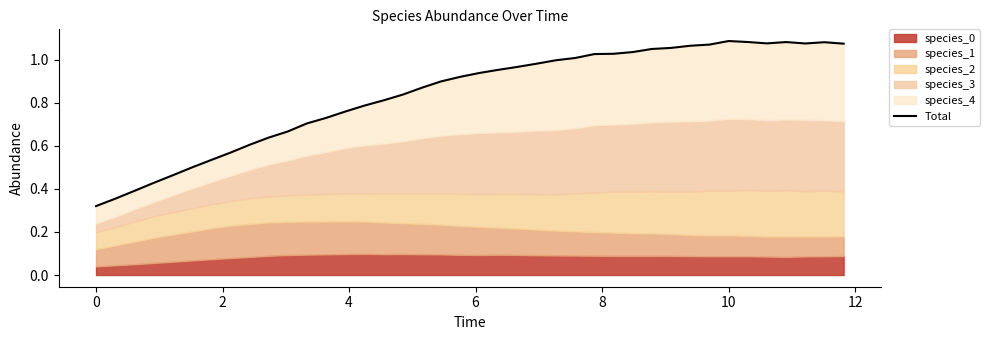

Is it true that the value at 37 is 0.6?

False